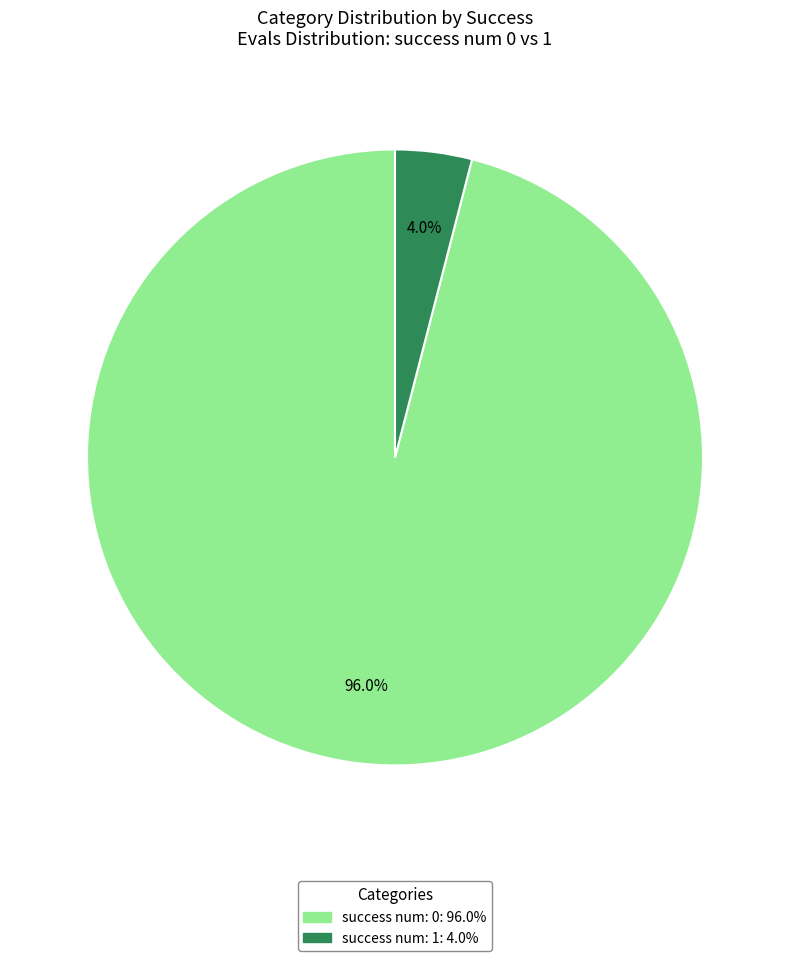

Does any single category account for the majority?

Yes